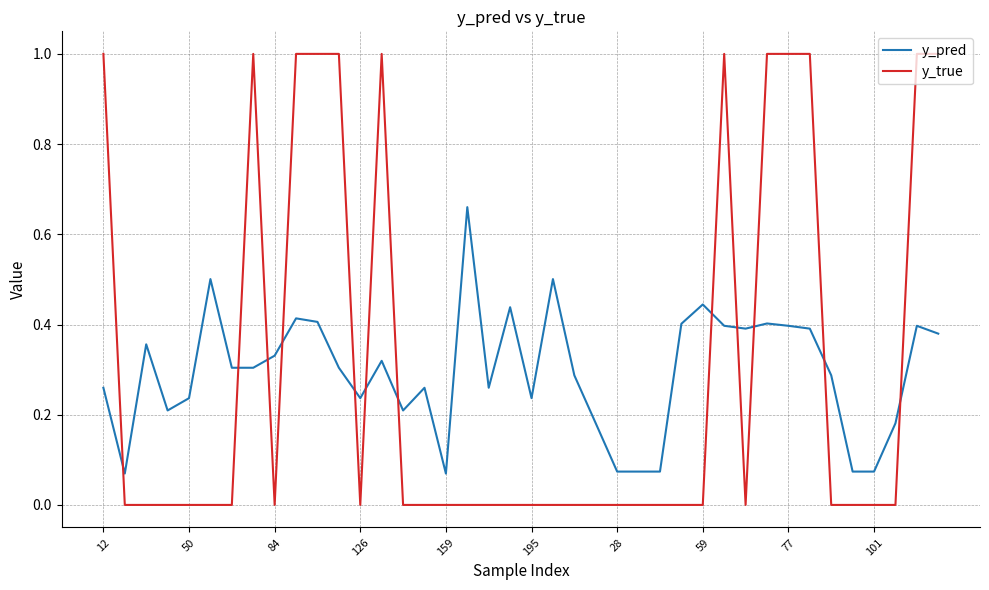

Which series has the widest spread of values?

y_true